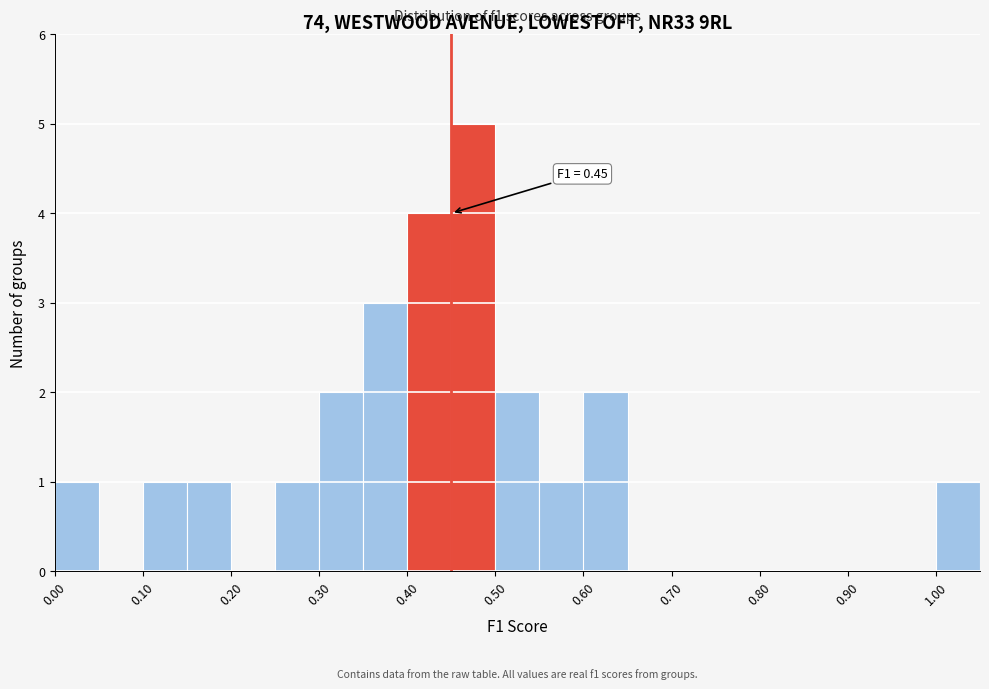

Over which range of the x-axis is the bar tallest?

0.45 to 0.50